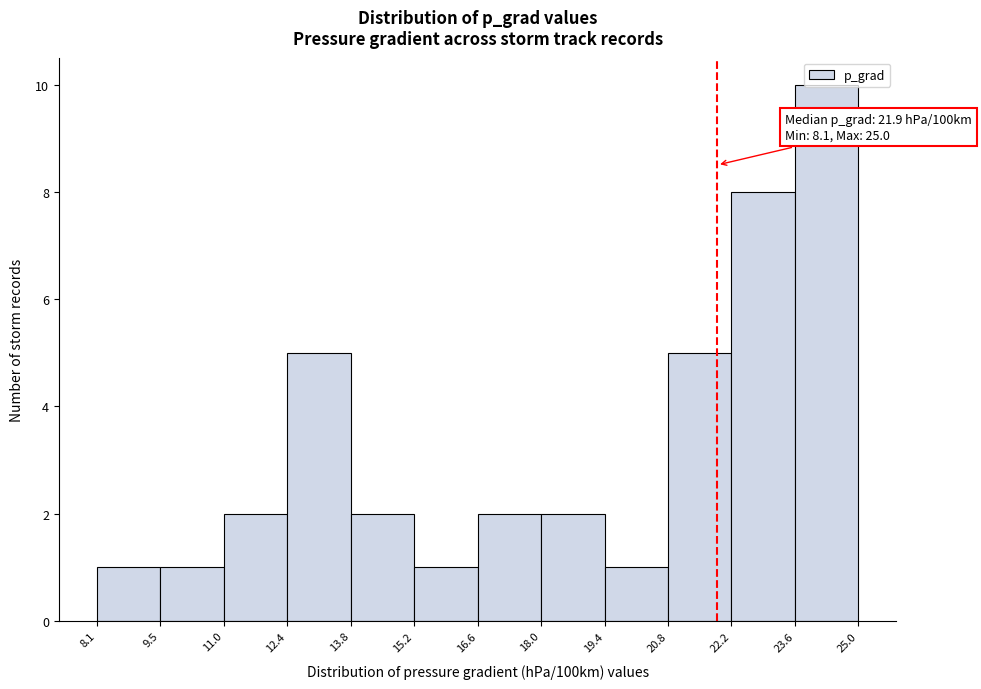

Which range on the x-axis has the tallest bar?

23.6 to 25.0